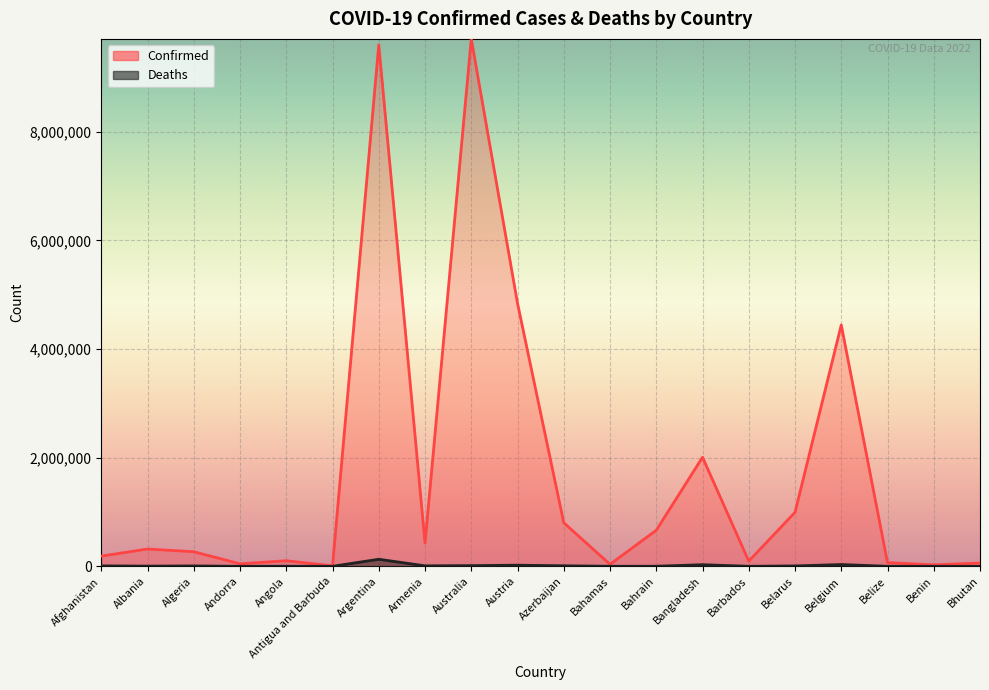

What value does the Confirmed series have at Barbados, to the nearest 50?

95900